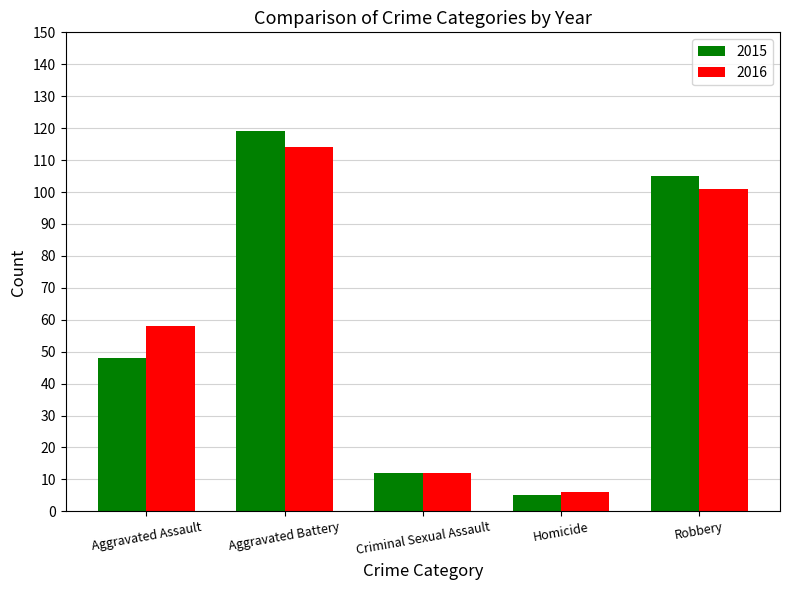

What is the total value across all series at Criminal Sexual Assault?

24